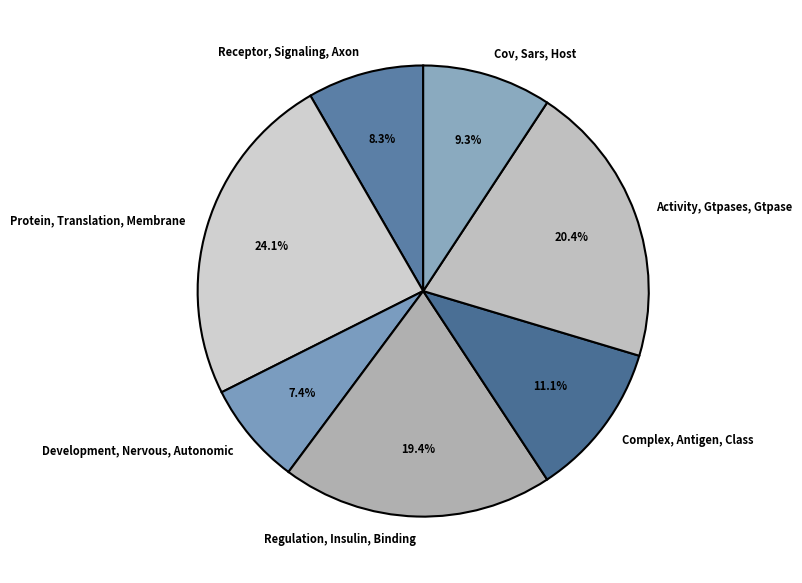

To the nearest percent, what is the combined percentage of Cov, Sars, Host and Regulation, Insulin, Binding?

29%